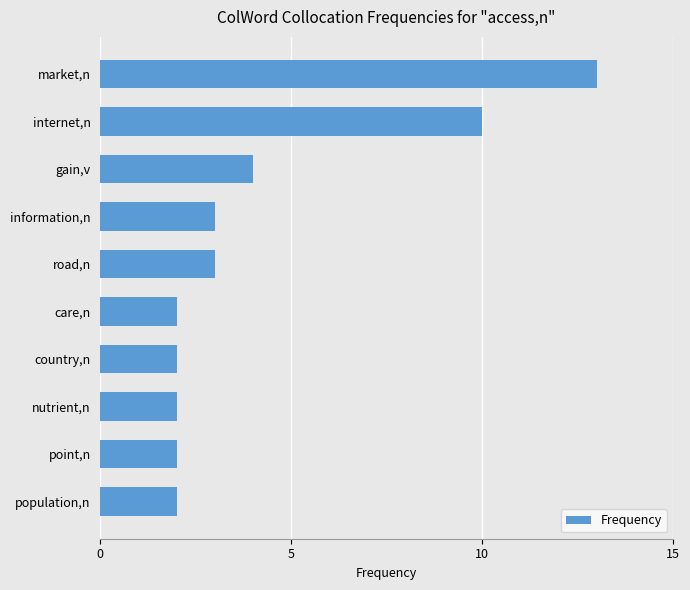

Is it true that the value at market,n is 20?

False